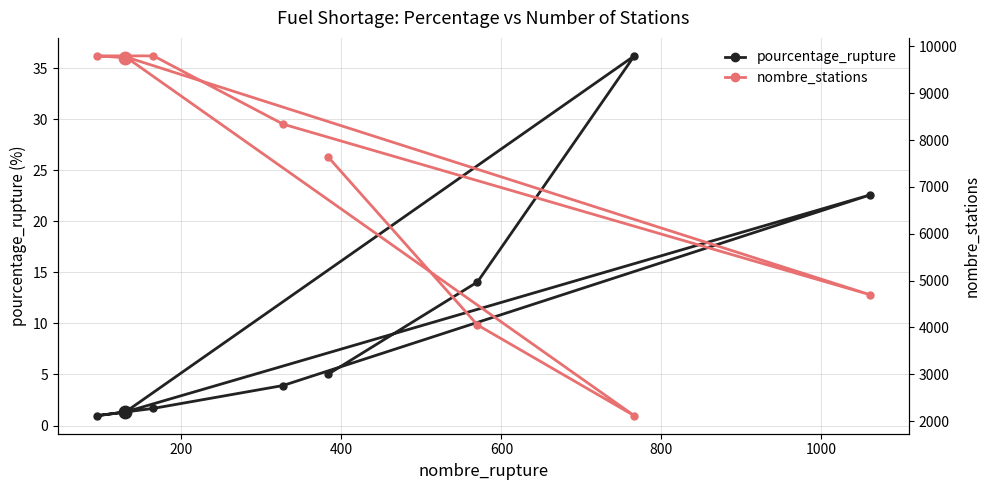

Which series has the largest range (max minus min)?

nombre_stations